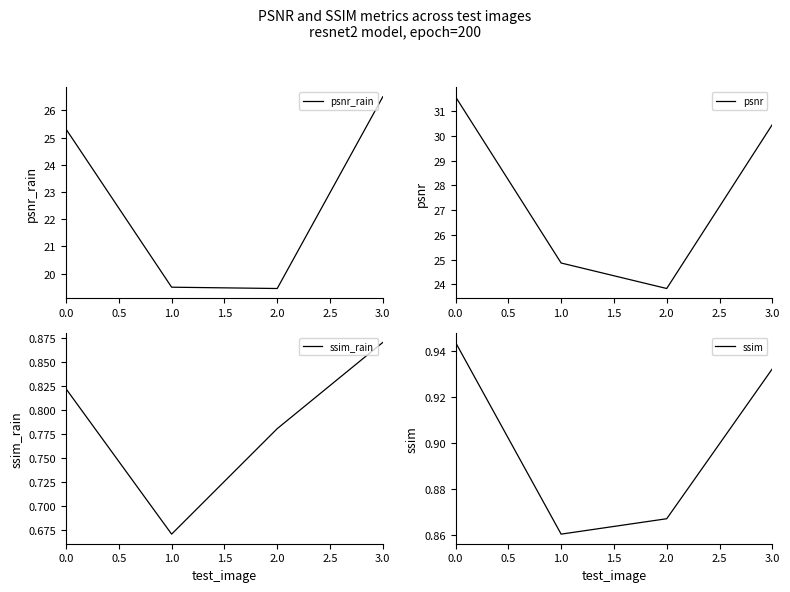

What is the value of the psnr_rain point at the 4th from the left?

26.5